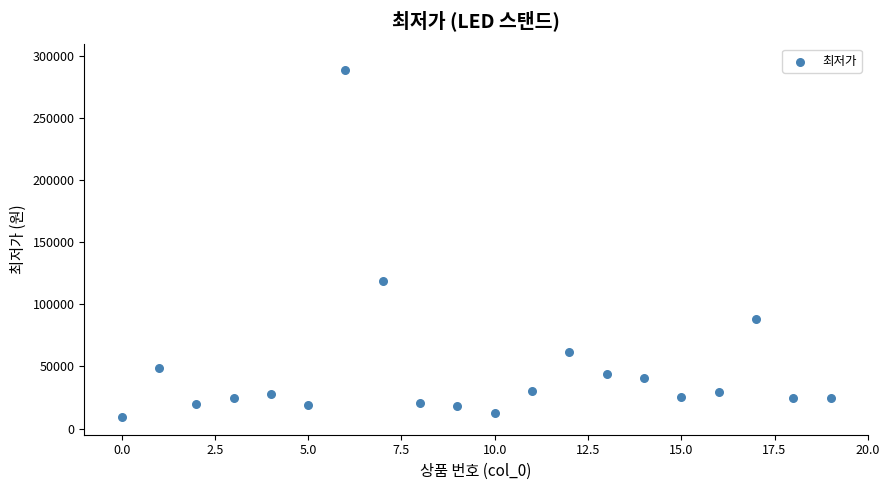

What is the range of Y values (max minus min)?

280100